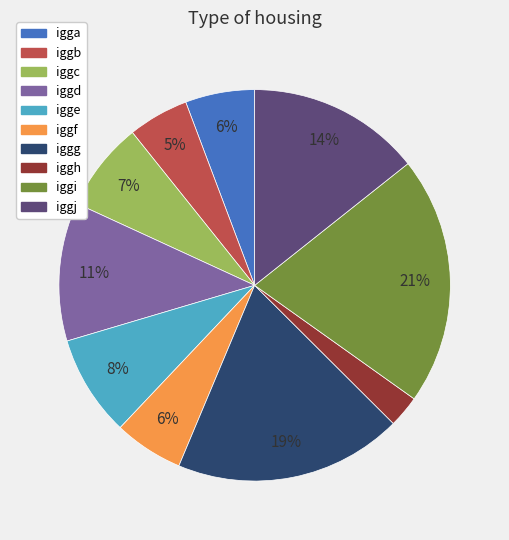

Is there a majority slice in this chart?

No